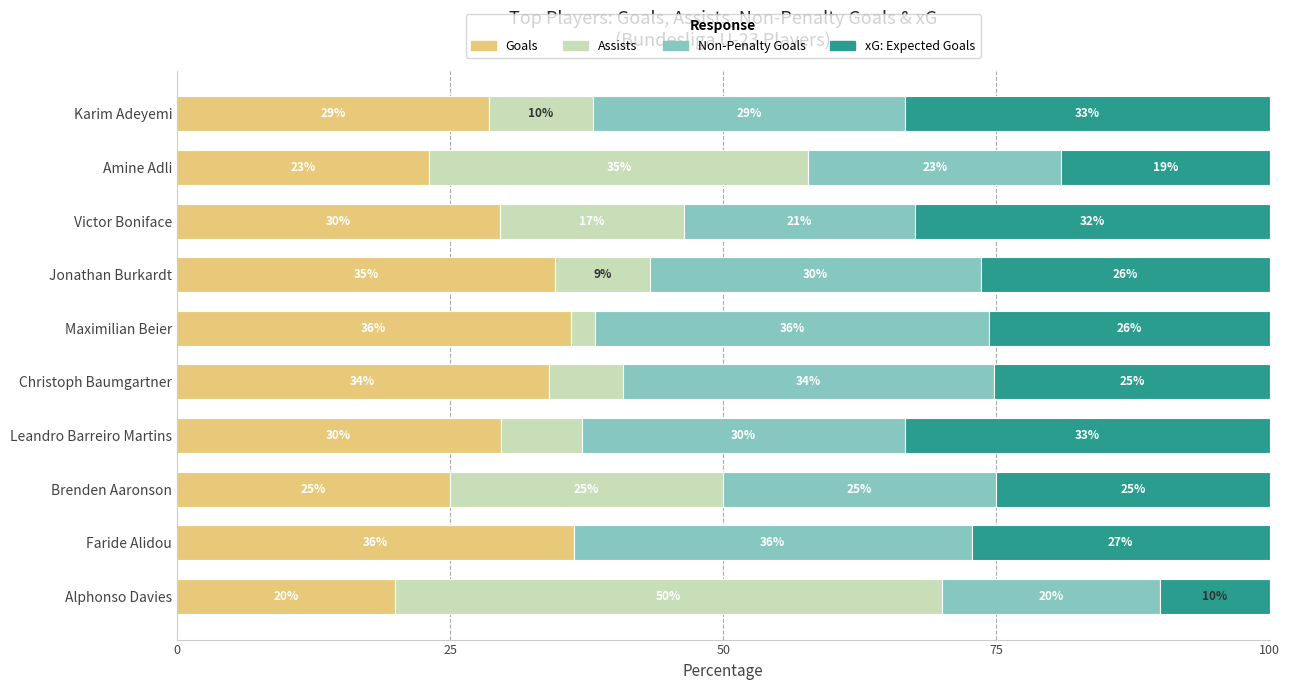

At which label is Goals closest to 28?

Karim Adeyemi